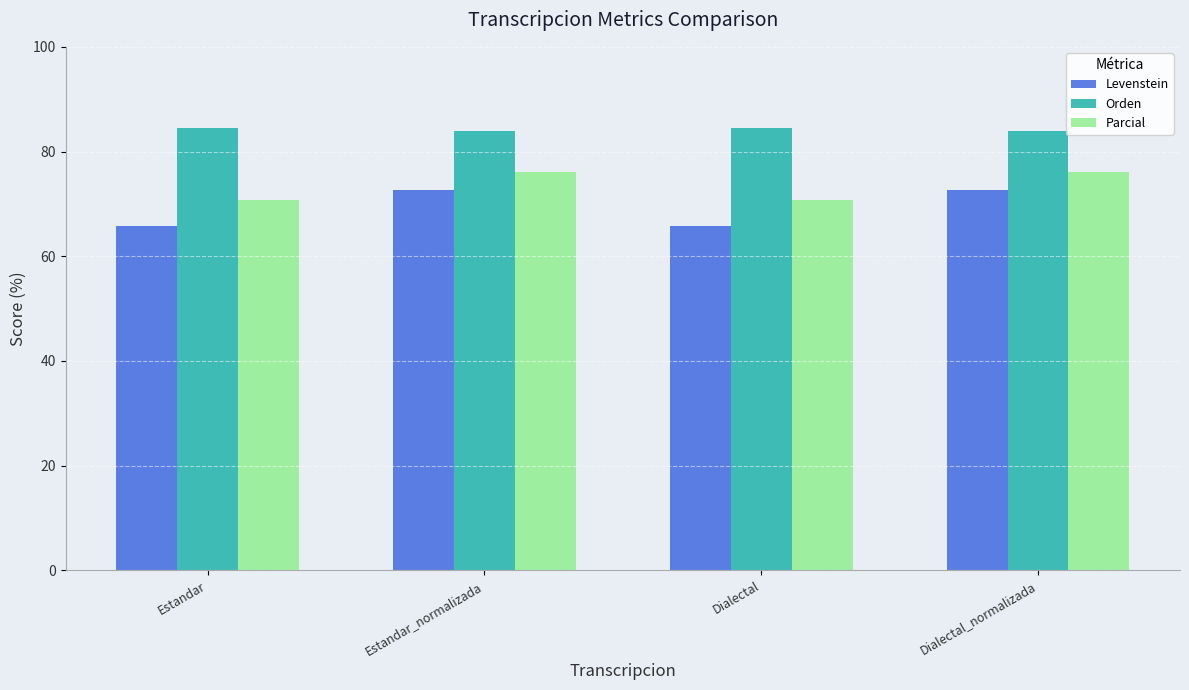

What is the difference between the maximum and second lowest values in the Levenstein series?

6.9